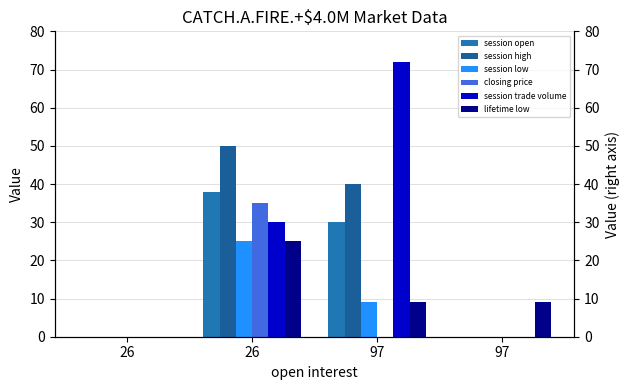

What is the value of the session open bar at the 3rd from the left?

30